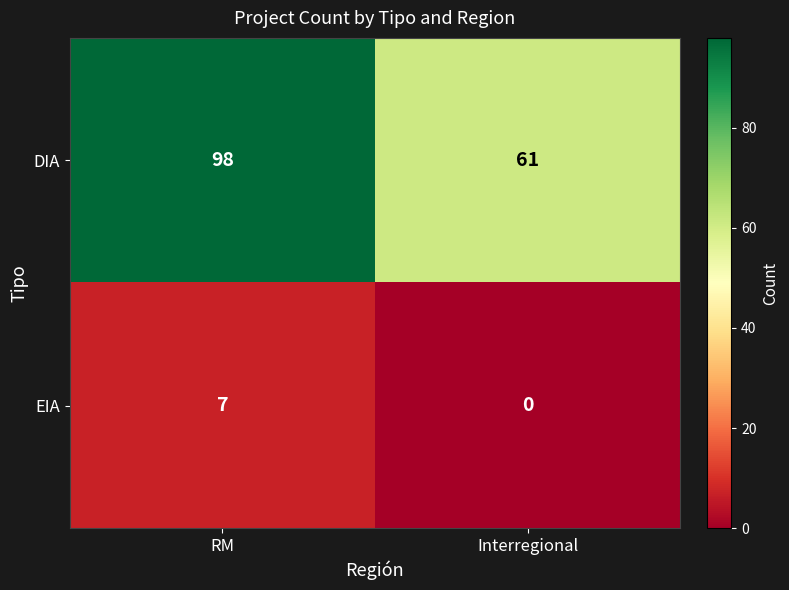

Rank the series at RM from highest to lowest value.

DIA, EIA